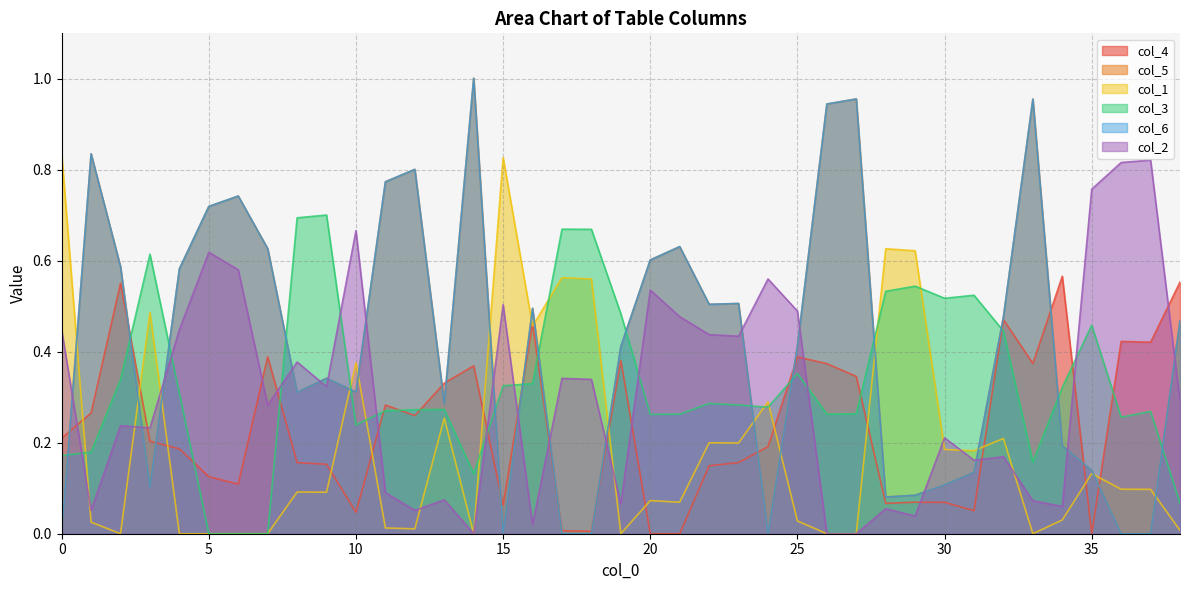

How many interior local peaks does the col_2 series have?

13